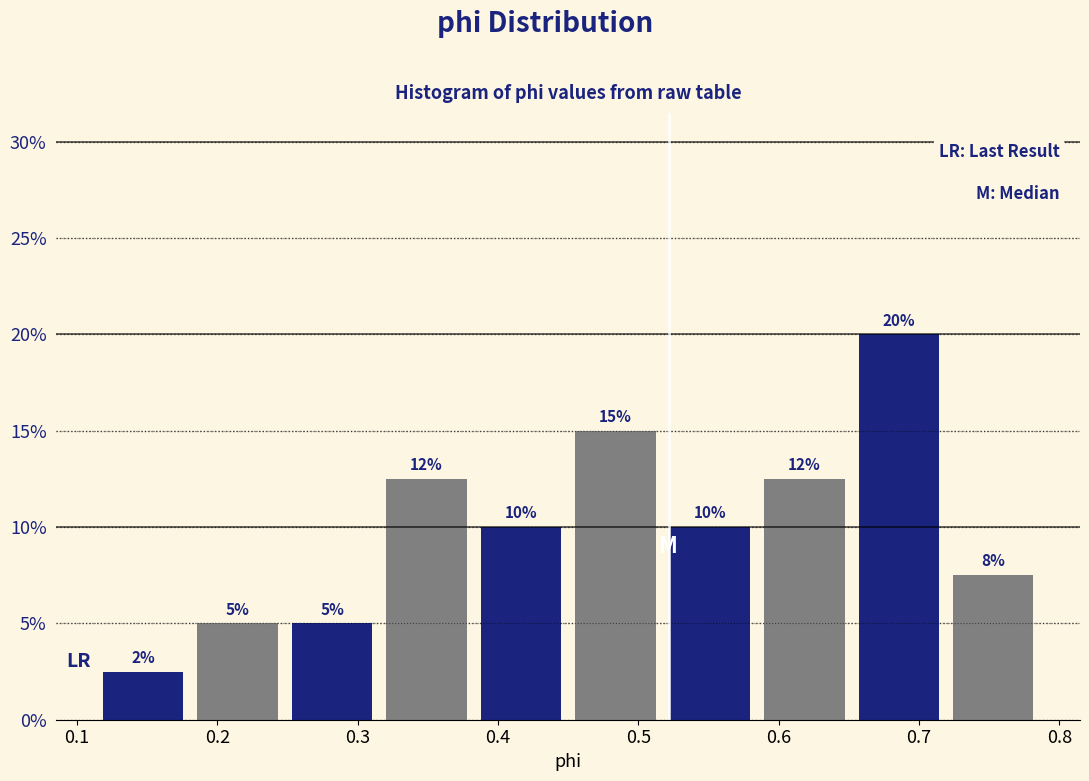

Over which range of the x-axis is the bar tallest?

0.65 to 0.72